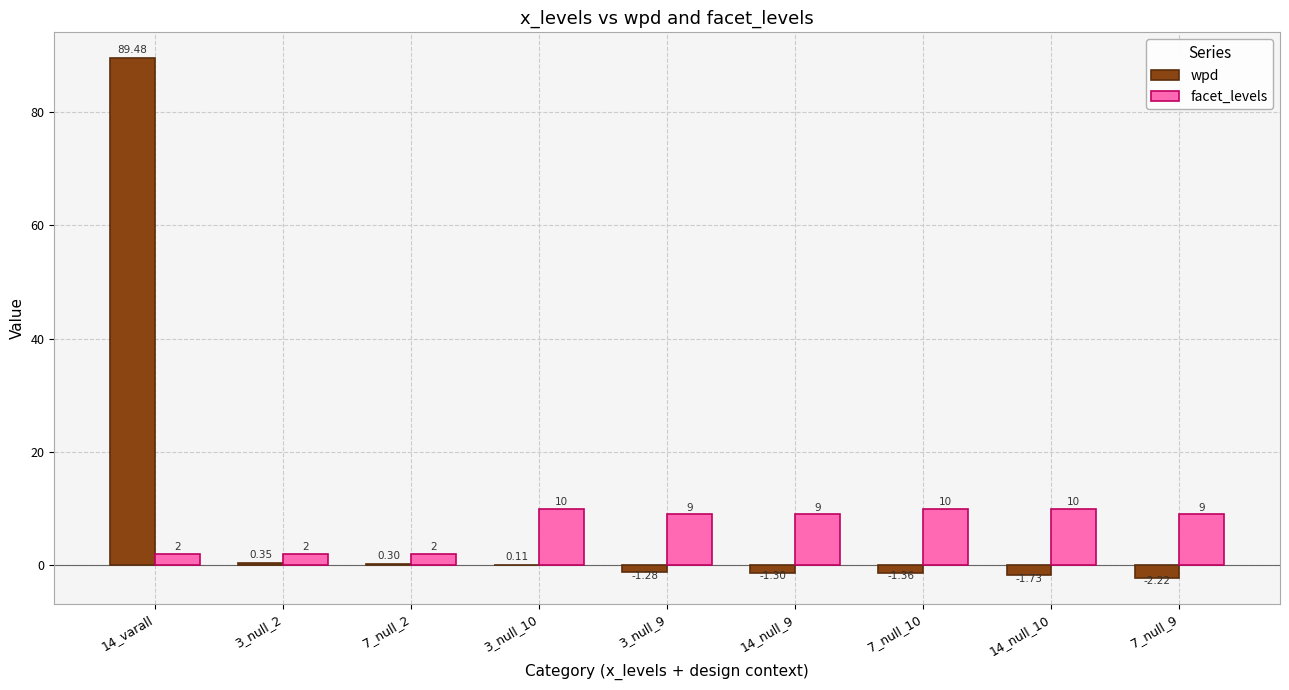

What is the sum of all facet_levels values?

63.0